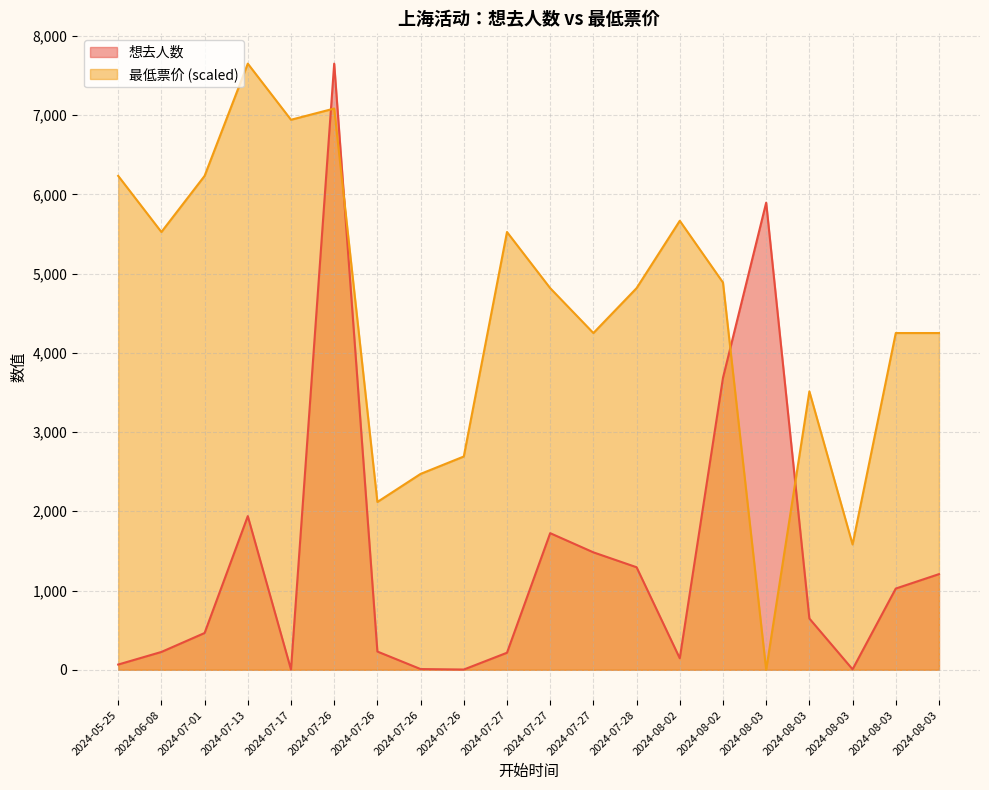

The 最低票价 series shows 4249.4 at 2024-07-27. True or false?

True